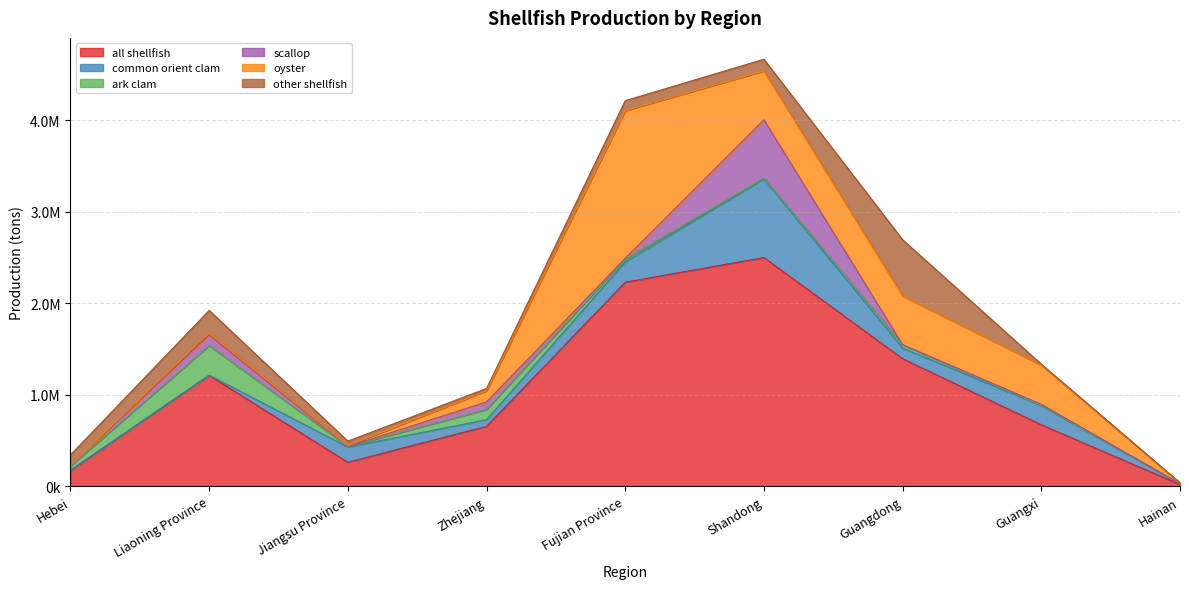

At which category is the sum across all series the highest?

Shandong